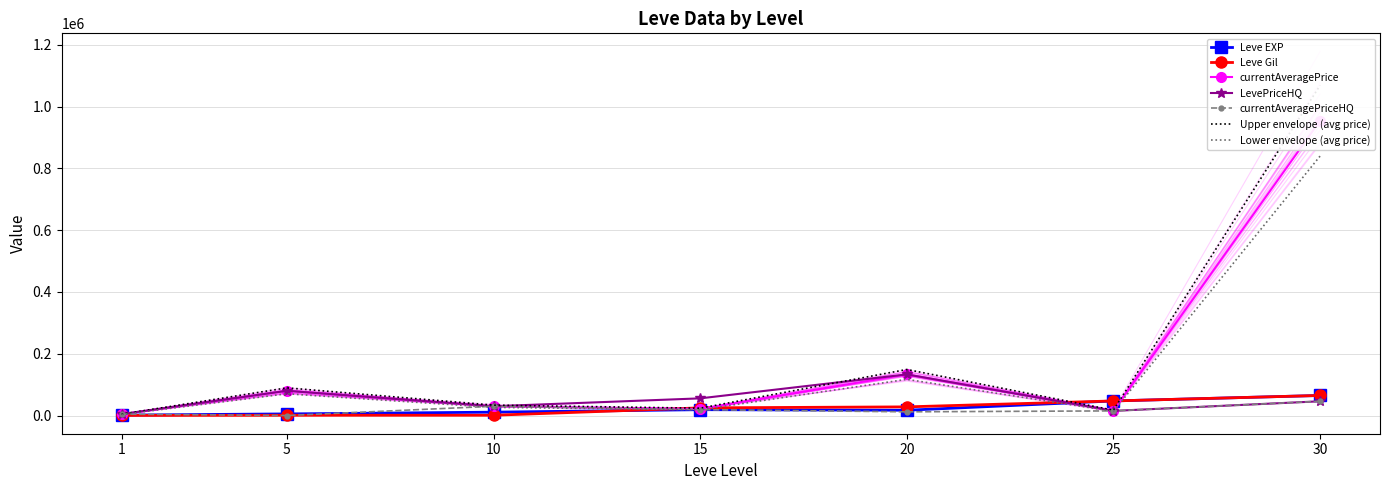

What is the value of the currentAveragePrice point at the 5th from the left?

149043.6